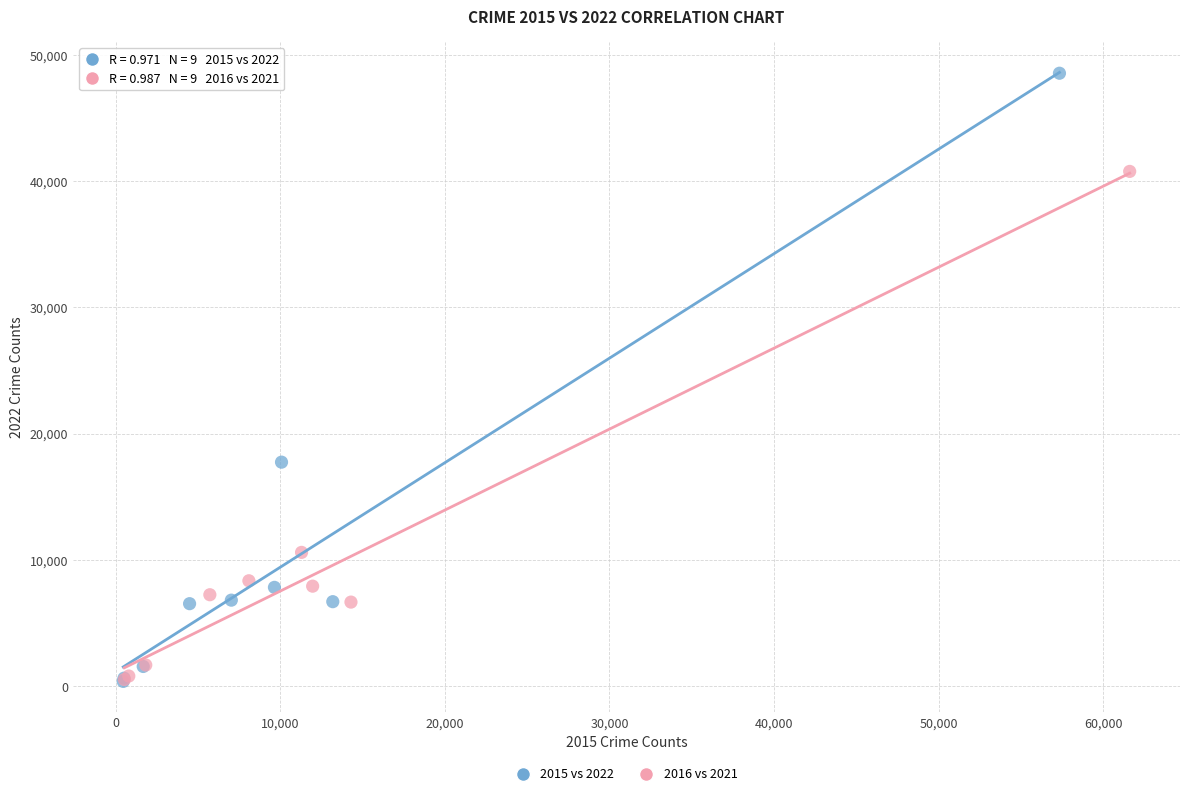

Which series contains the highest Y value?

2015 vs 2022